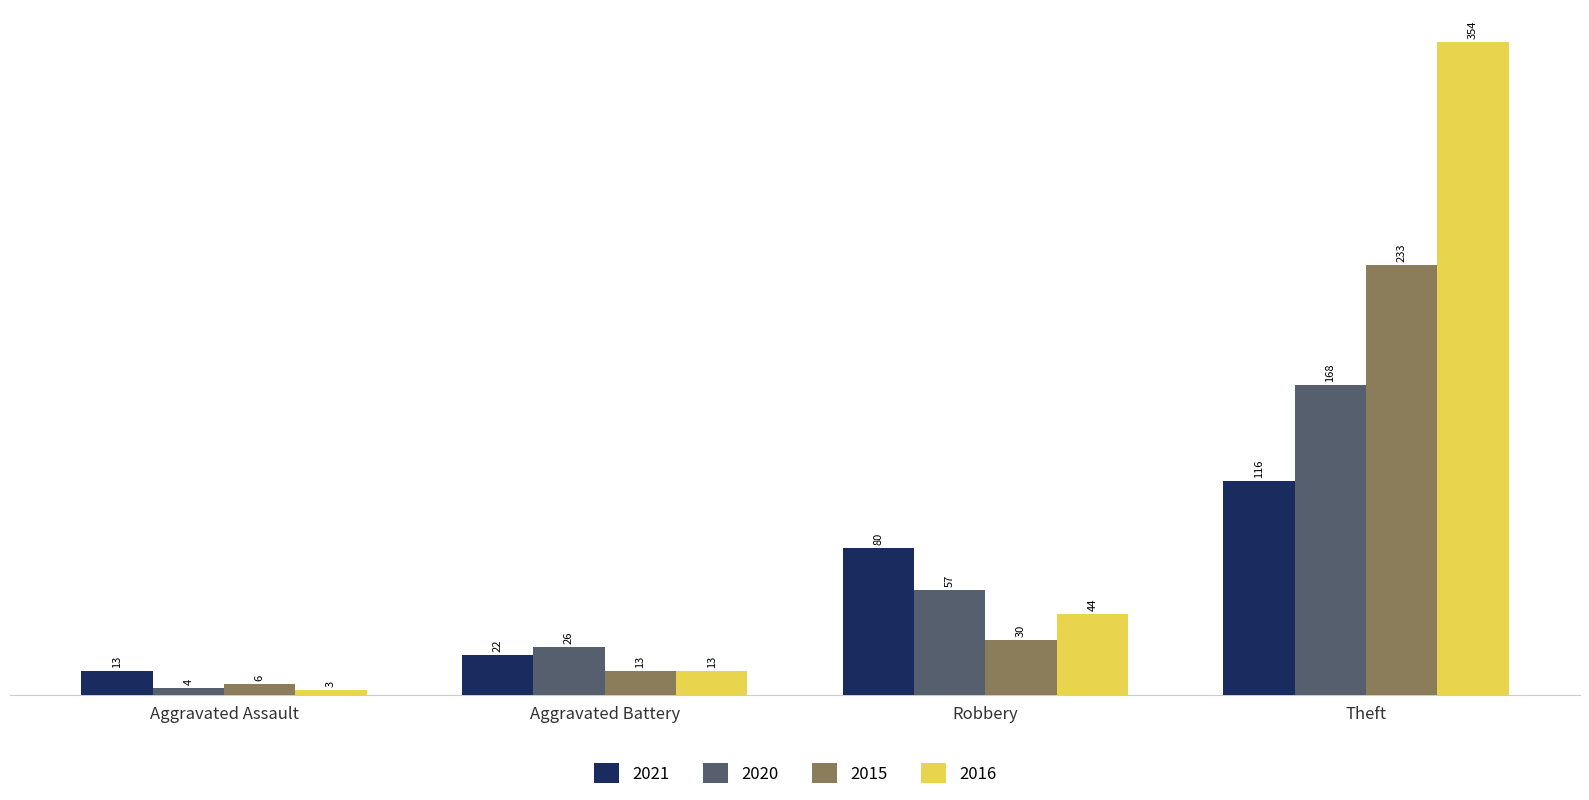

Where is 2021 nearest to the value 64?

Robbery